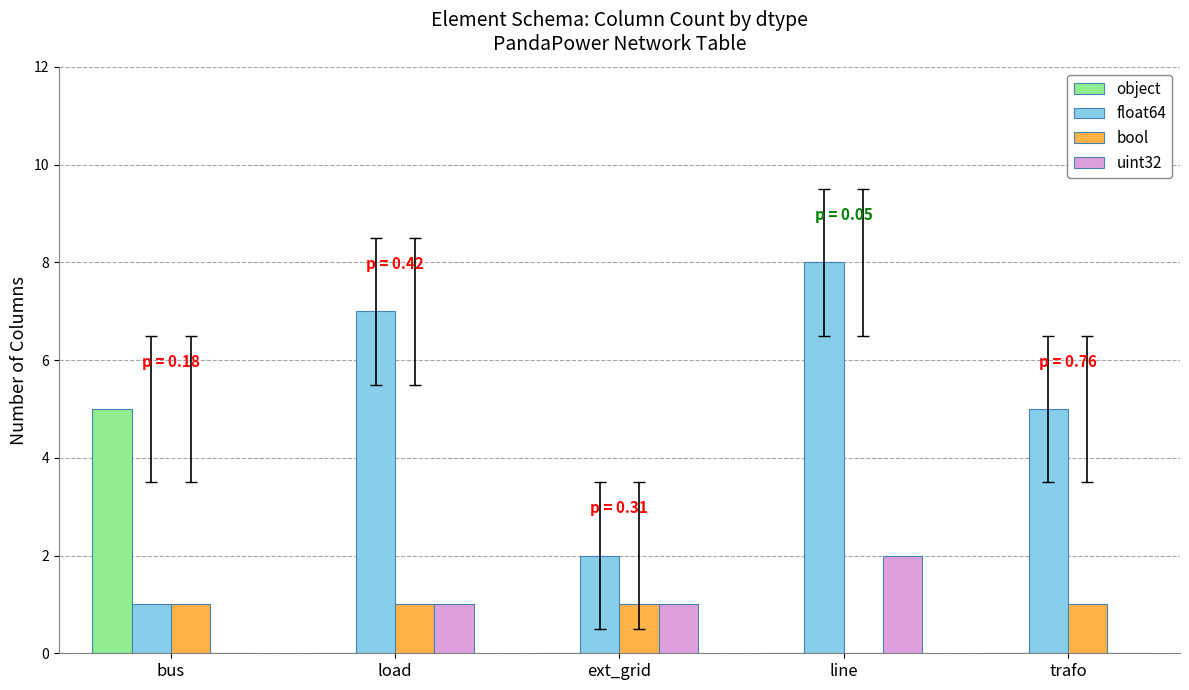

Reading left to right, transcribe all the data shown in this chart.

object: 5	0	0	0	0
float64: 1	7	2	8	5
bool: 1	1	1	0	1
uint32: 0	1	1	2	0